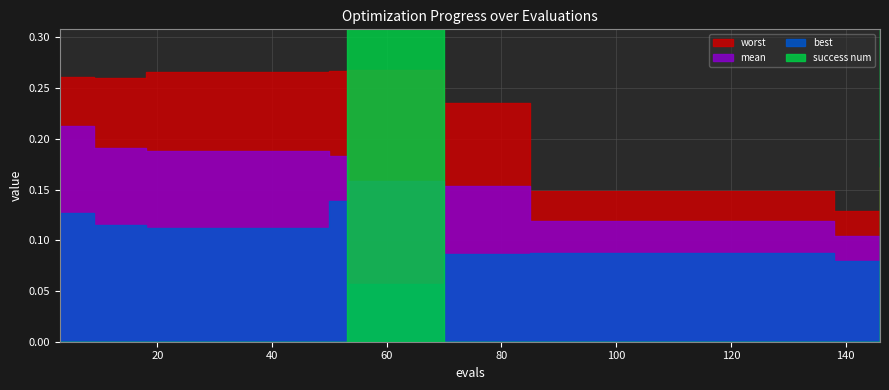

Between 133 and 74, which is larger?

74